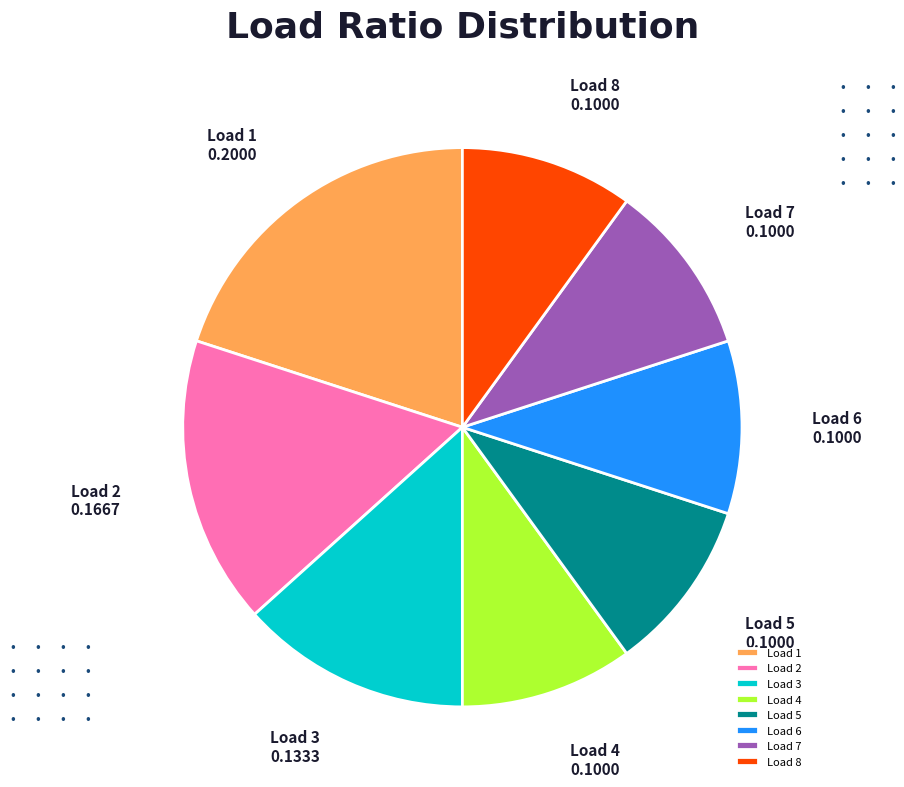

What is the largest slice in the pie chart?

Load 1